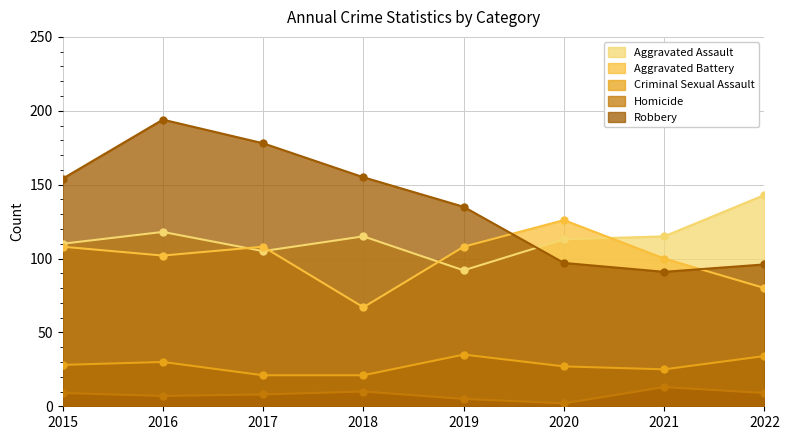

Reading right to left, what are all the values shown in this chart?

Aggravated Assault: 143	115	113	92	115	105	118	110
Aggravated Battery: 80	100	126	108	67	108	102	108
Criminal Sexual Assault: 34	25	27	35	21	21	30	28
Homicide: 9	13	2	5	10	8	7	9
Robbery: 96	91	97	135	155	178	194	154